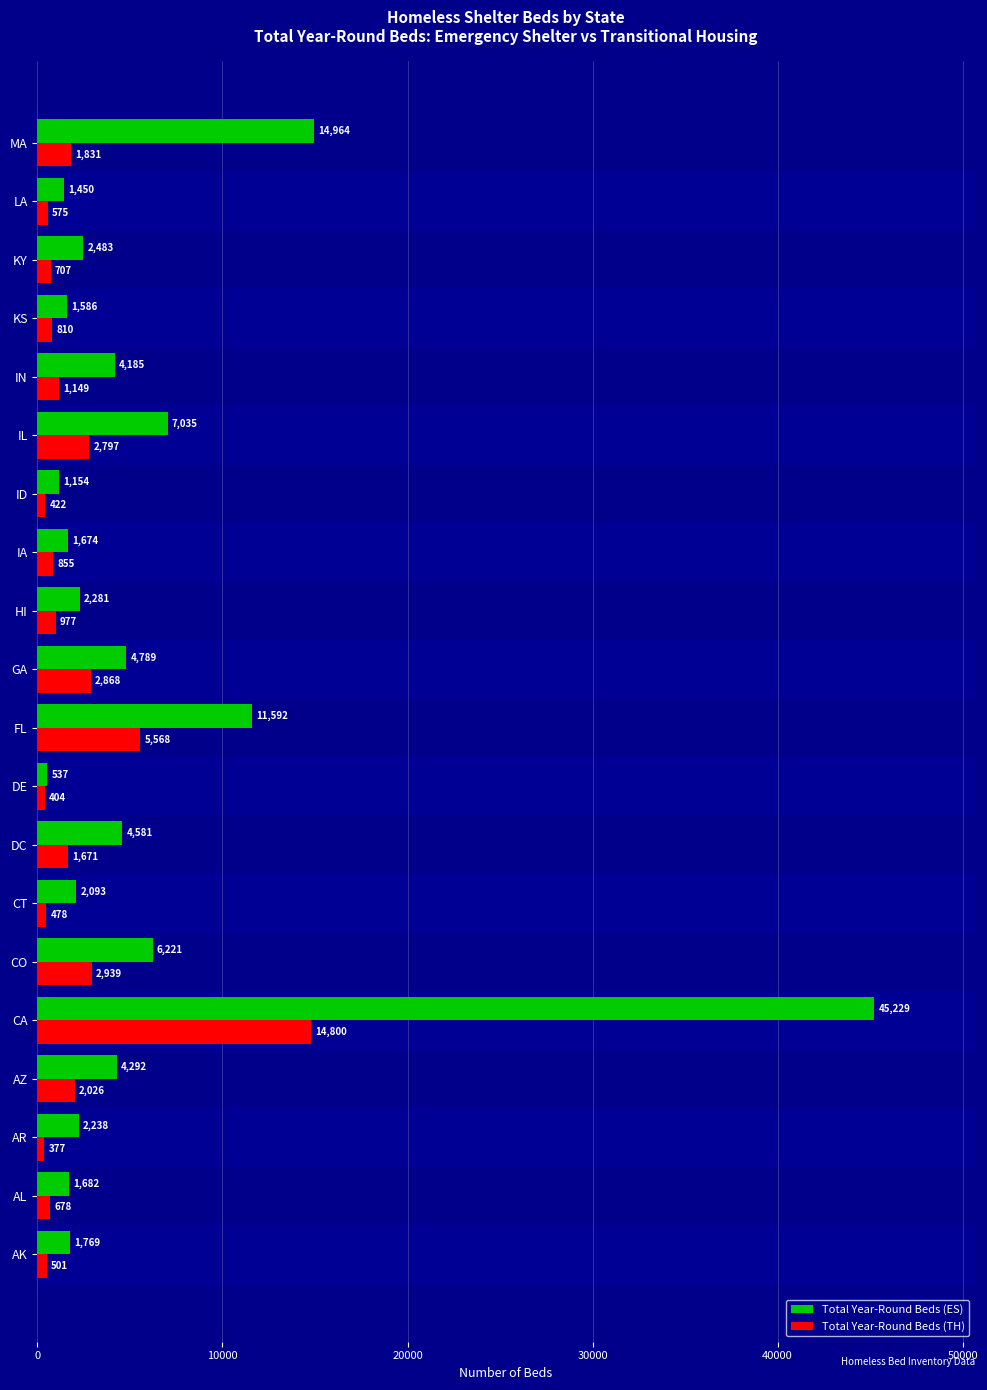

Is the value of Total Year-Round Beds (ES) at IA greater than the value of Total Year-Round Beds (TH) at ID?

Yes